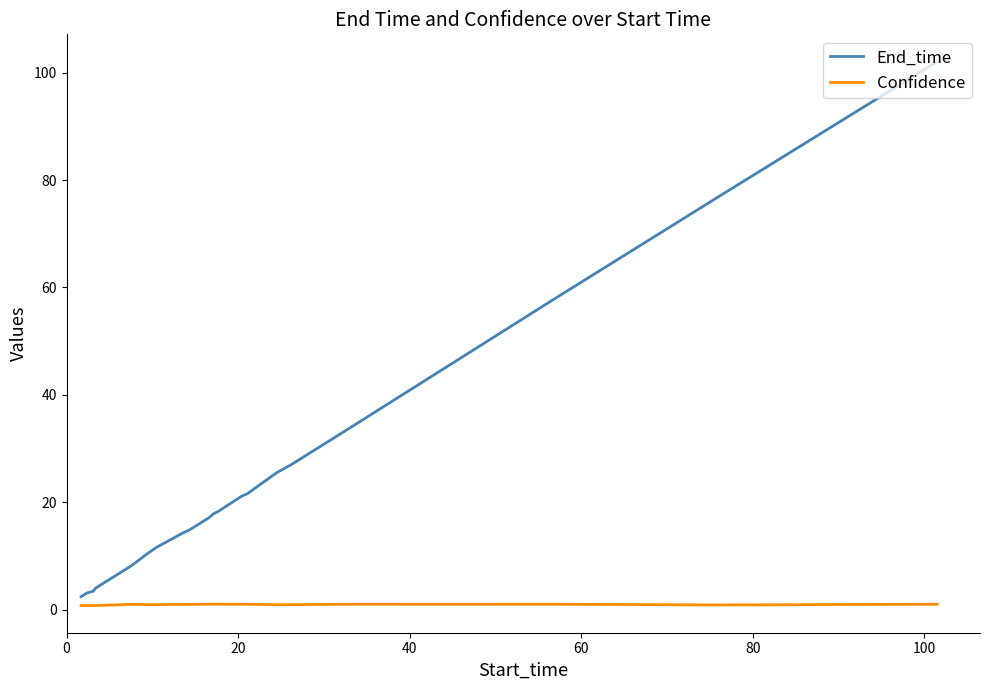

Rank the series by their maximum value, from highest to lowest.

End_time, Confidence